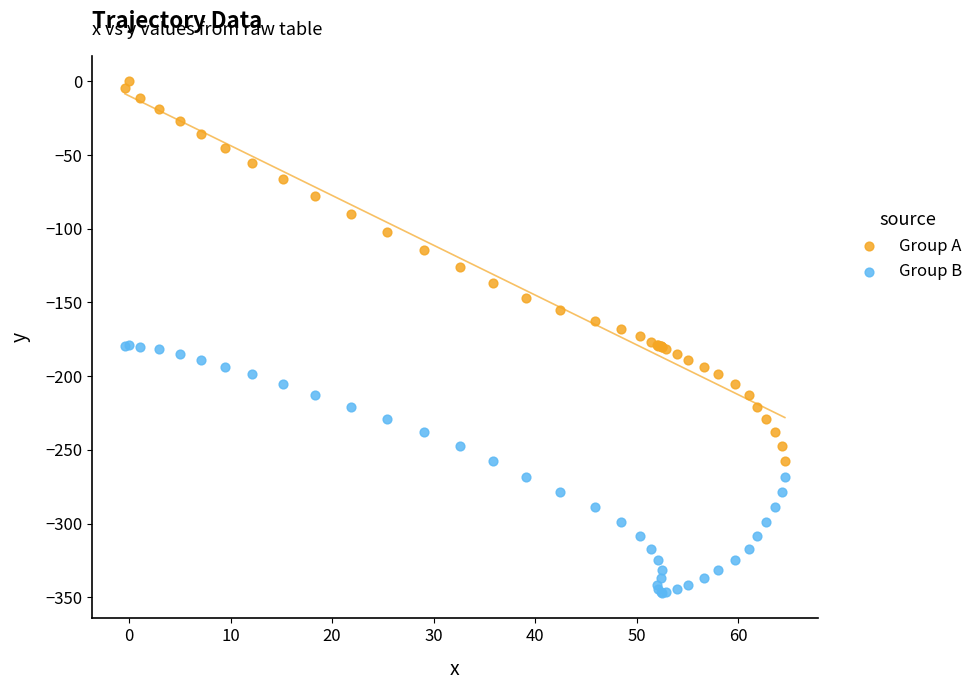

What are all the series names shown in the legend?

Group A, Group B